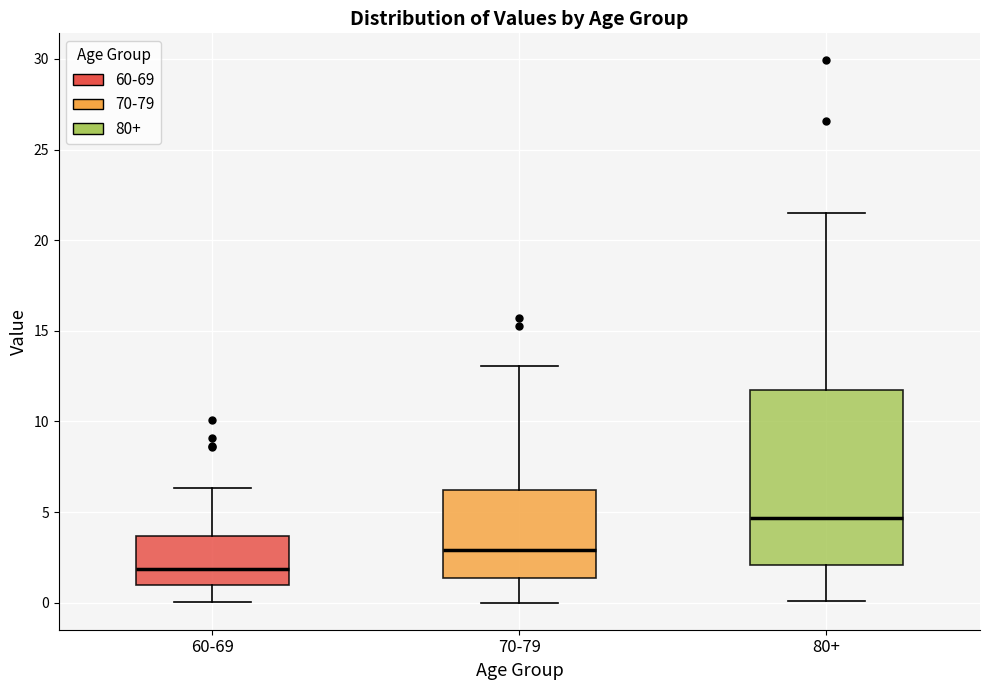

Where does the median line of the box for 70-79 sit on the y-axis? The values are not printed on the chart, so give them approximately, as read against the axis.

3.0